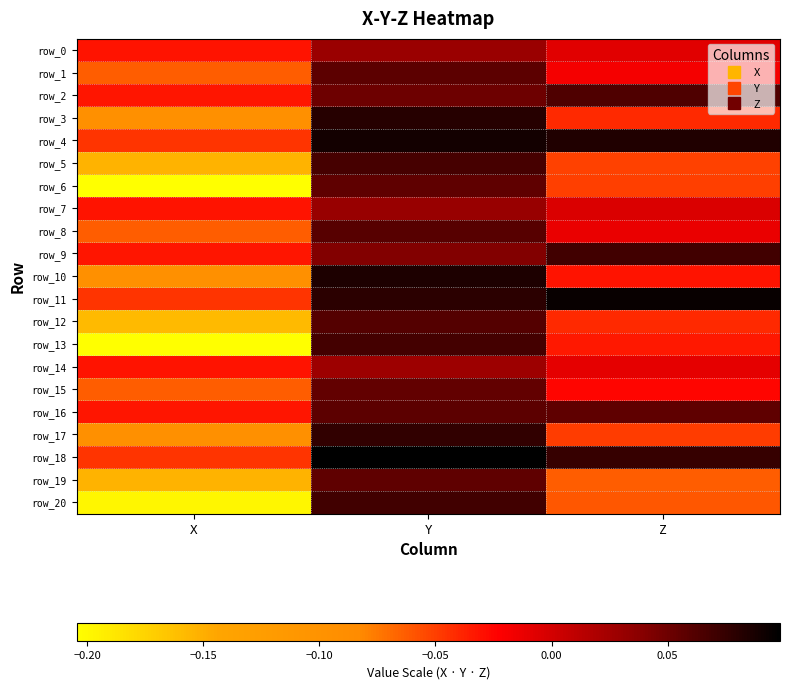

What is the maximum value for row_1?

0.1